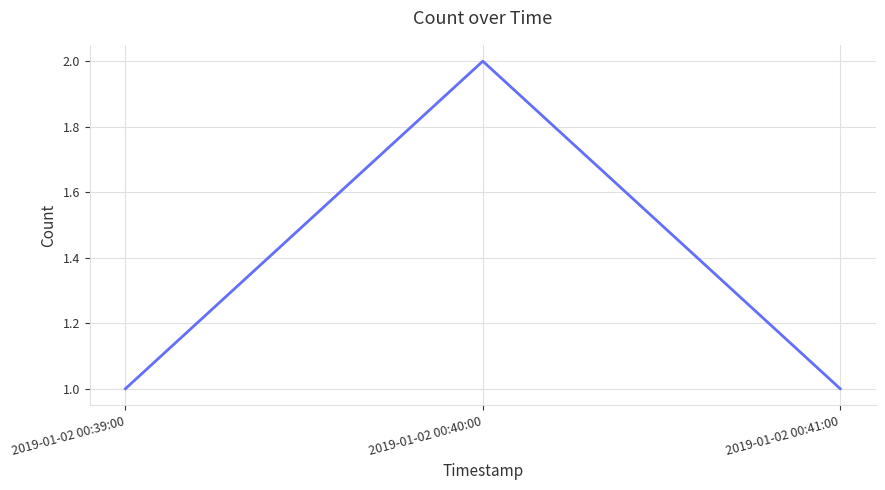

Does the chart have visible grid lines?

Yes